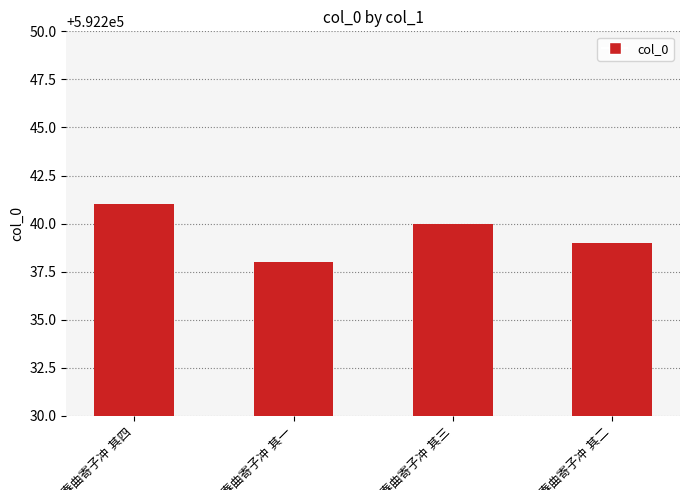

Are the bars grouped side by side (vs. stacked)?

No